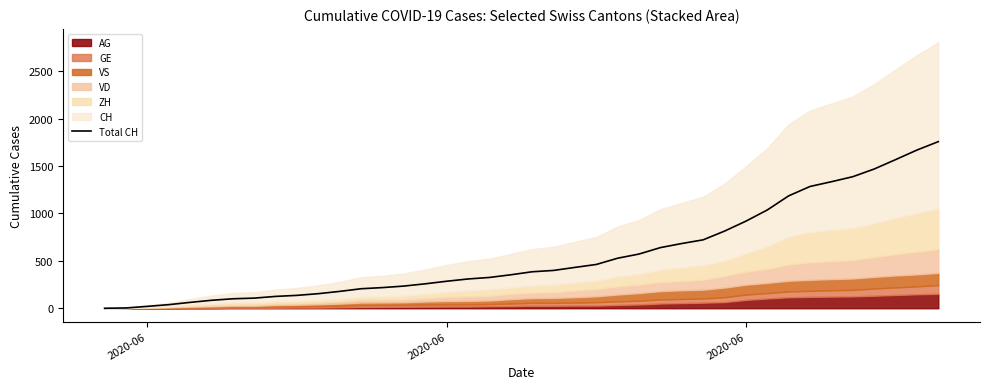

True or false: the data has more than 0 interior local peaks.

False